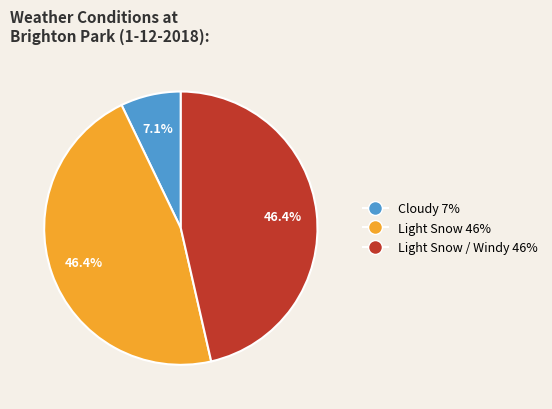

Is there any slice that represents more than half of the pie?

No